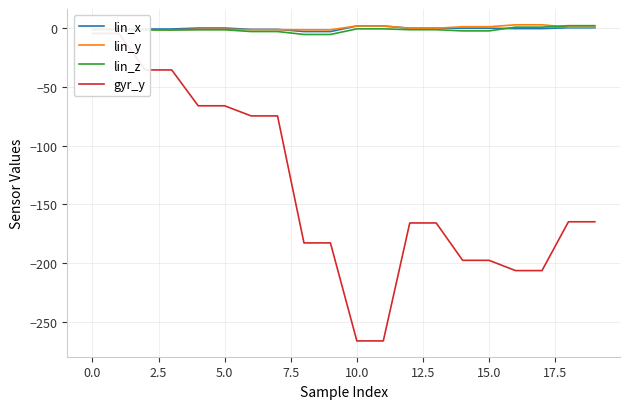

Is it true that lin_z equals -2.1 at 15.0?

True